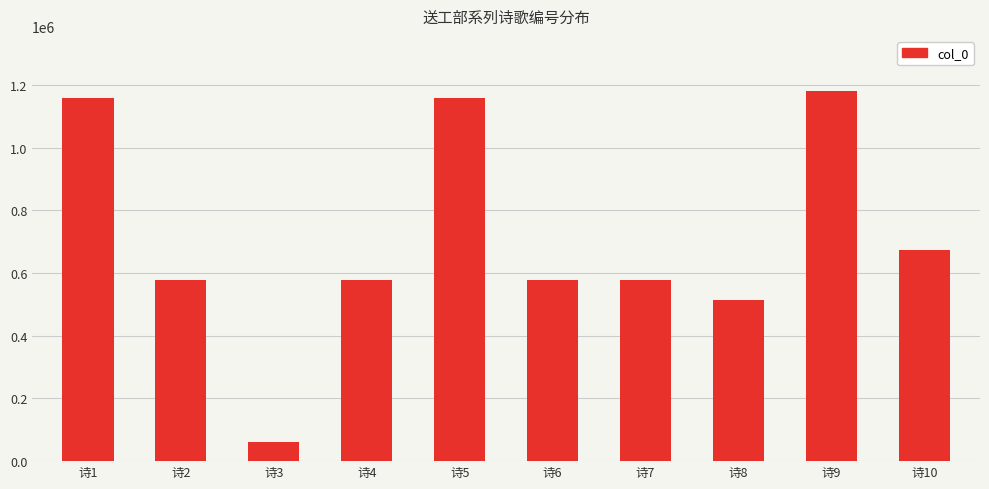

What is the average value?

706452